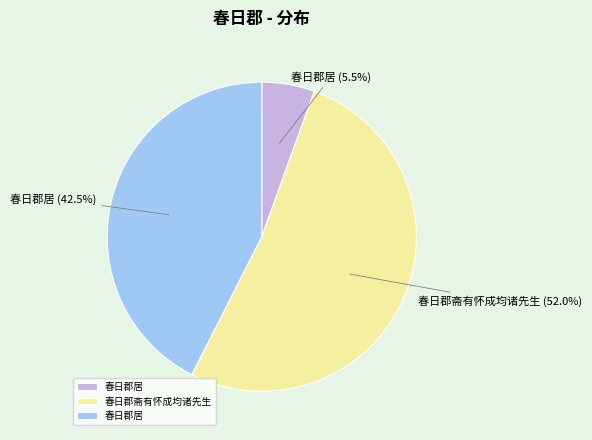

Count the number of slices in the pie.

3